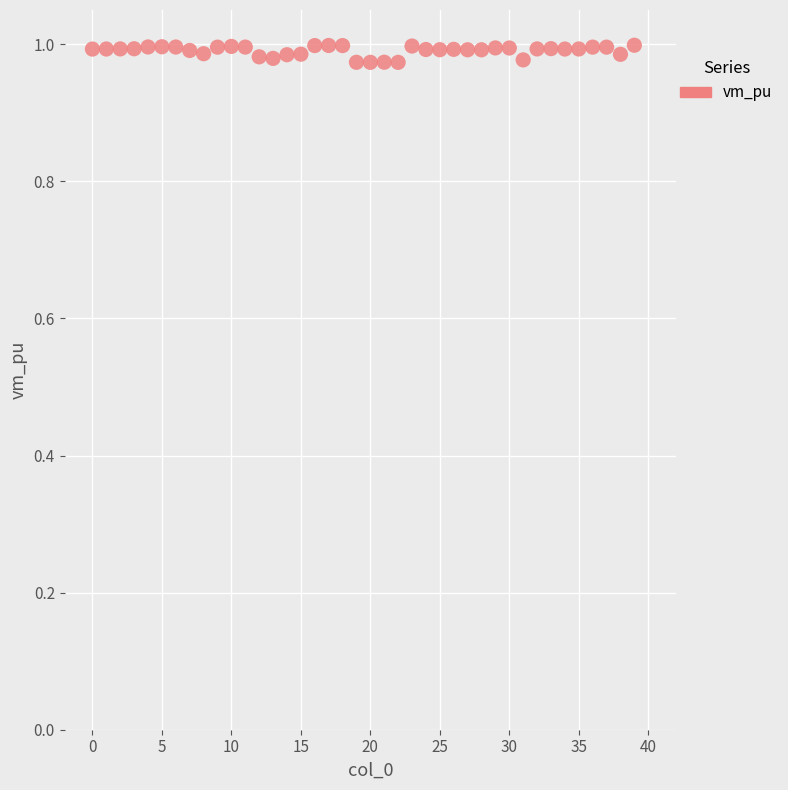

Count the number of points in this scatter plot.

40